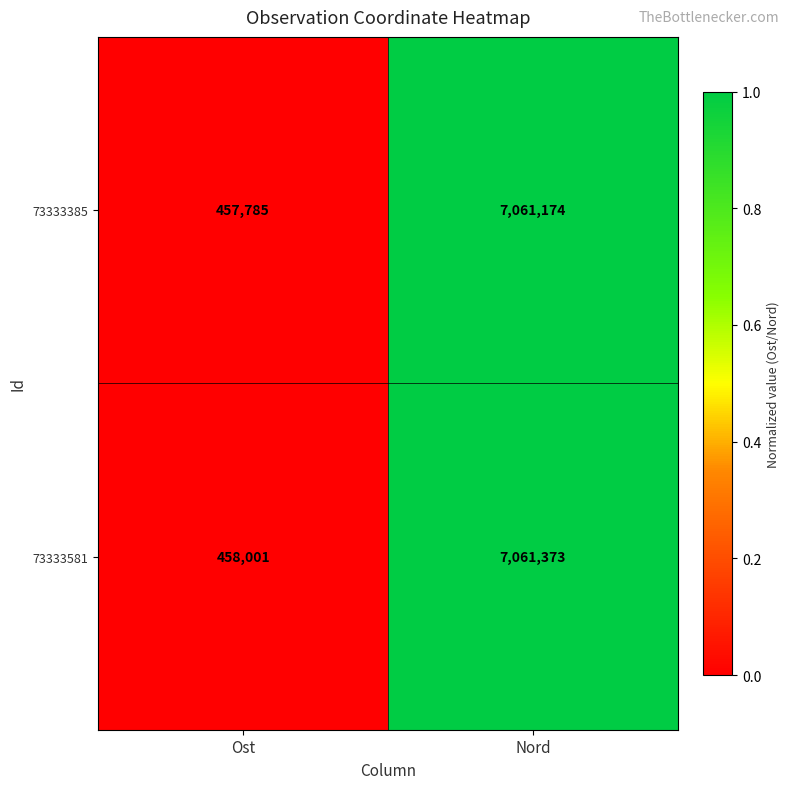

How many series are shown in this chart?

2